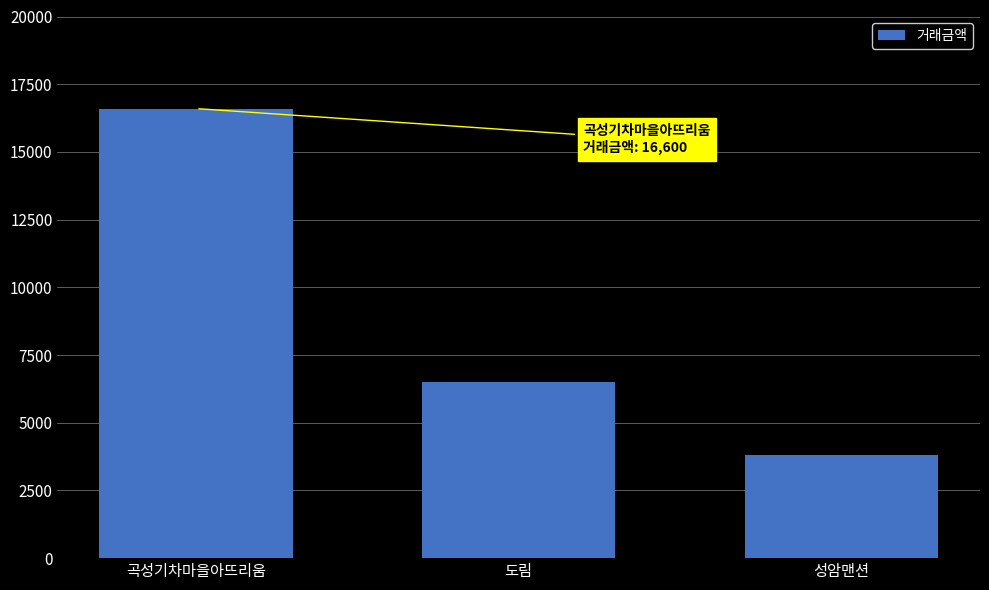

True or false: the data shows 26113 at 곡성기차마을아뜨리움.

False